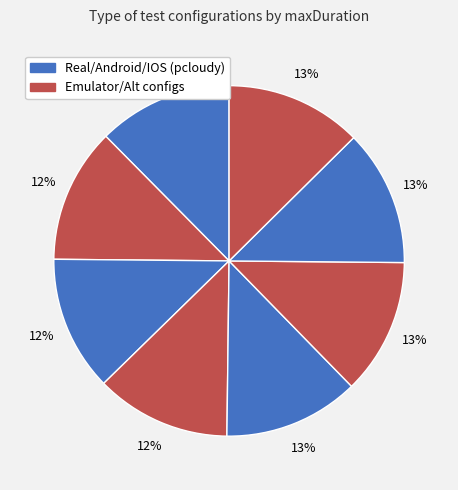

Is there a majority slice in this chart?

No